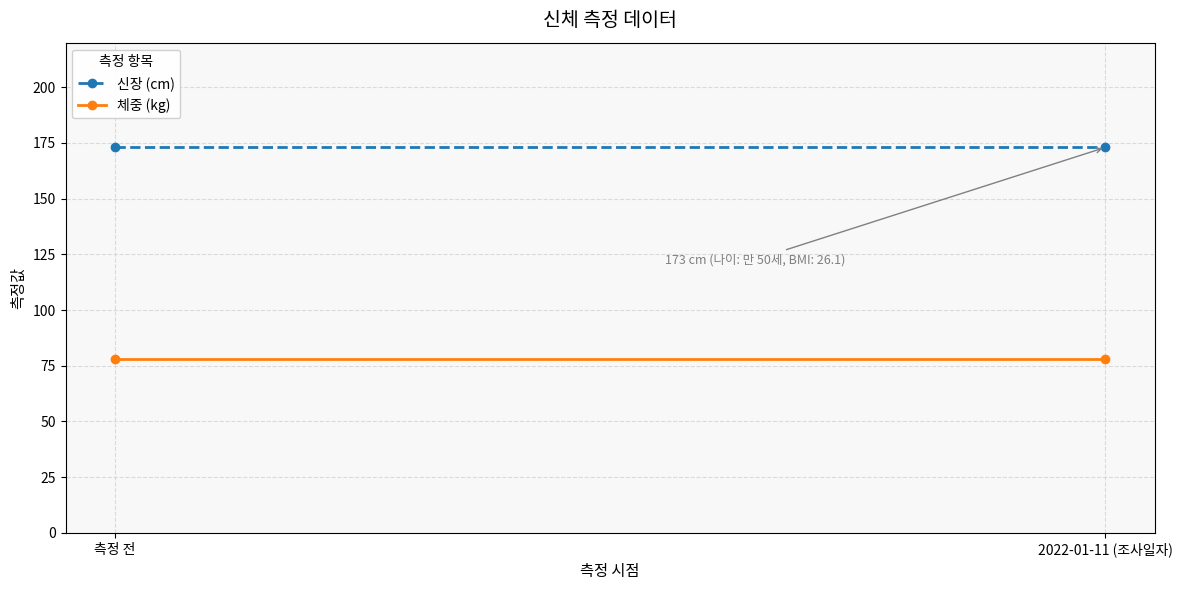

Where is 신장 (cm) nearest to the value 173?

측정 전